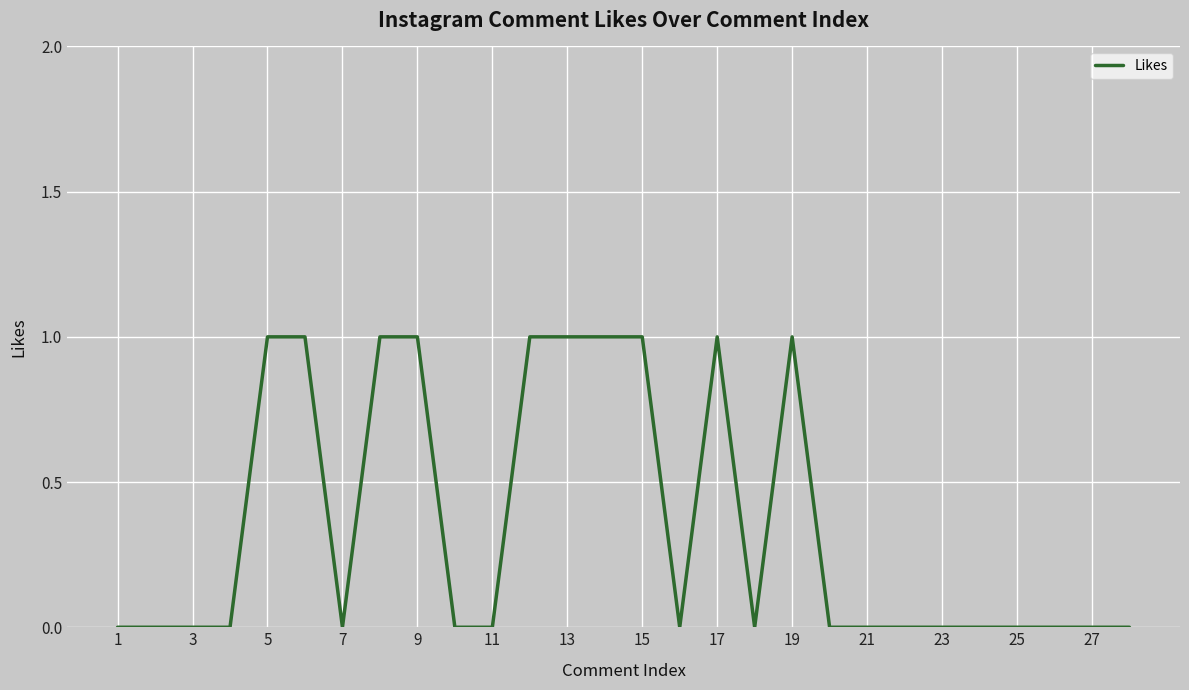

How many lines are shown in the chart?

1